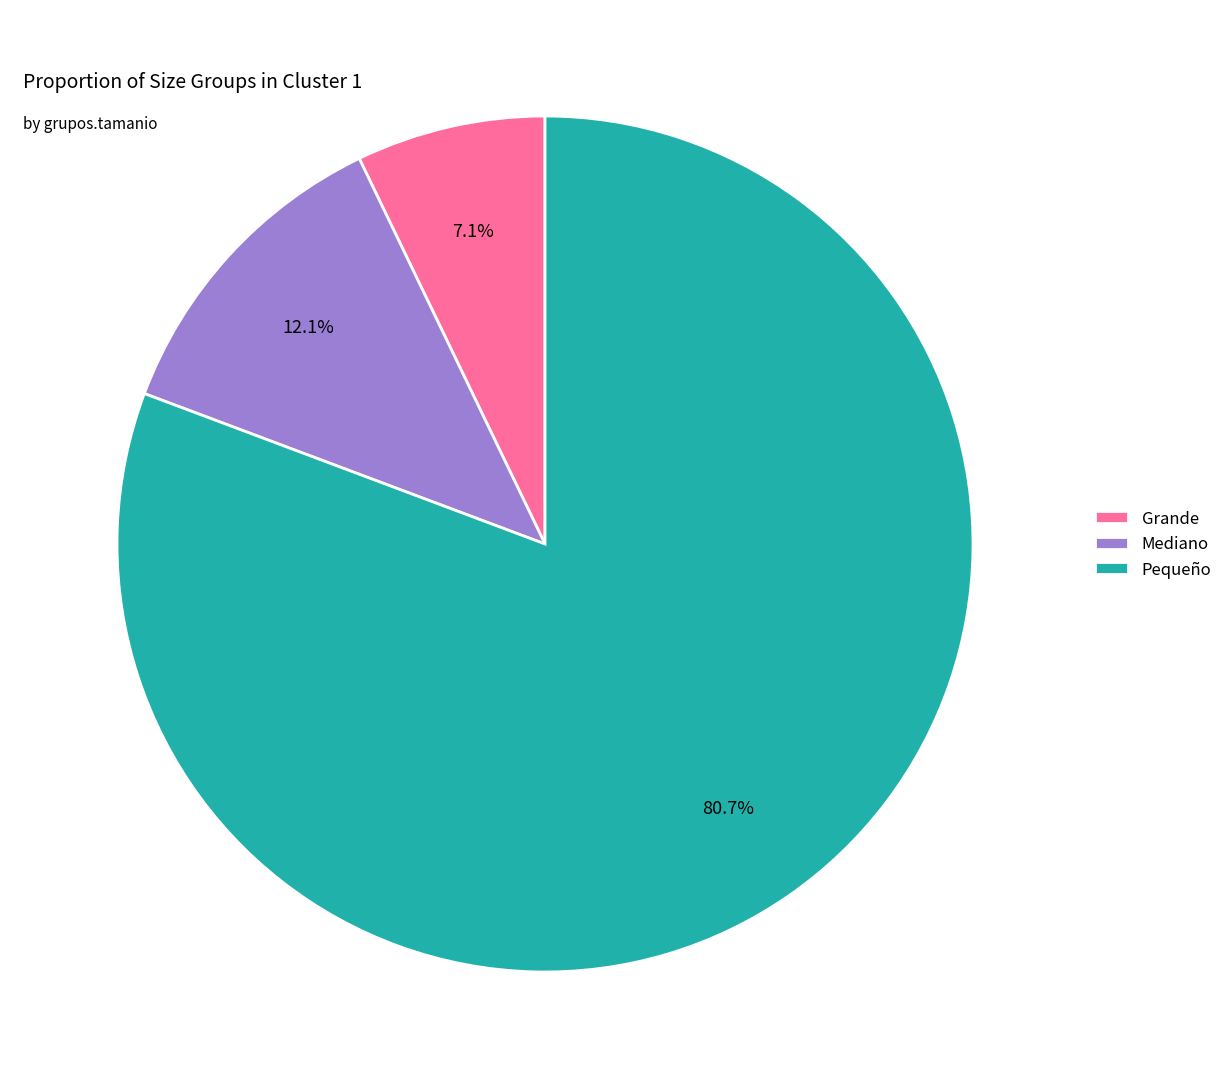

Do Grande and Pequeño together represent more than half of the pie?

Yes